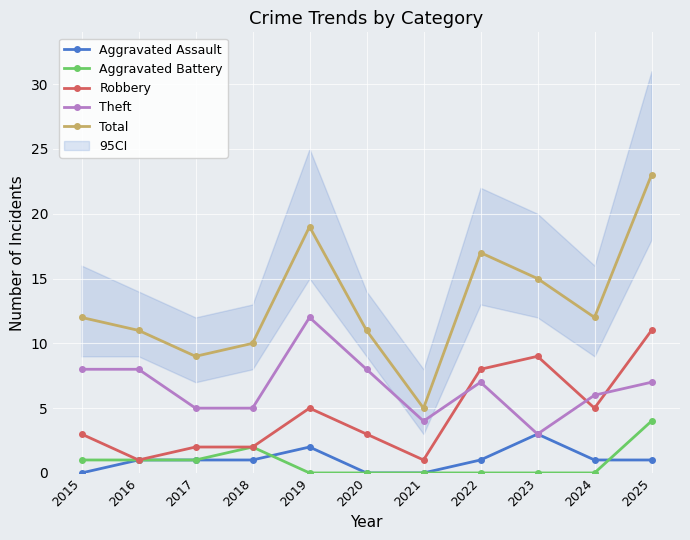

What are all the series names shown in the legend?

Aggravated Assault, Aggravated Battery, Robbery, Theft, Total